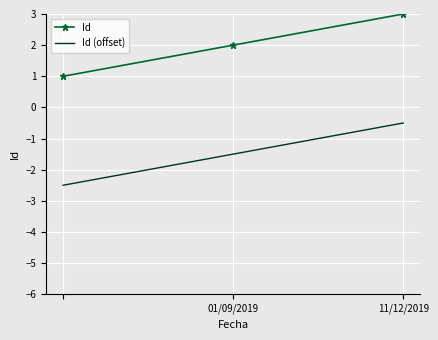

What is the average value of the Id series?

2.0